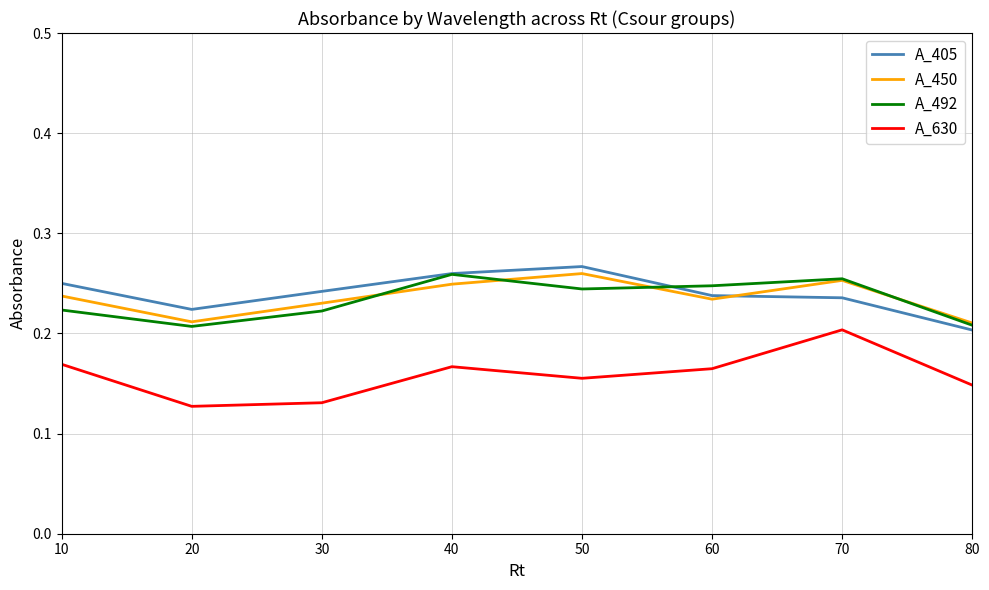

Which series ends up on top after the final intersection of A_492 and A_405?

A_492